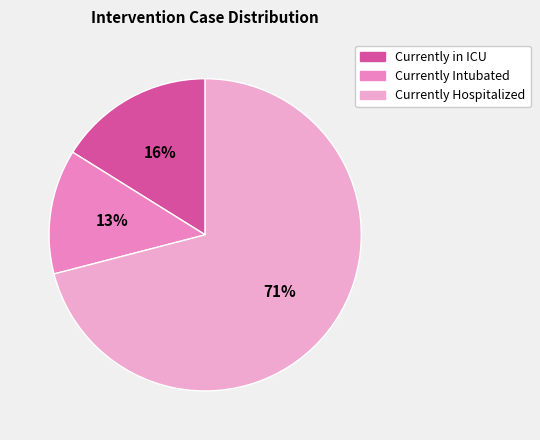

Which has a higher value, Currently in ICU or Currently Hospitalized?

Currently Hospitalized